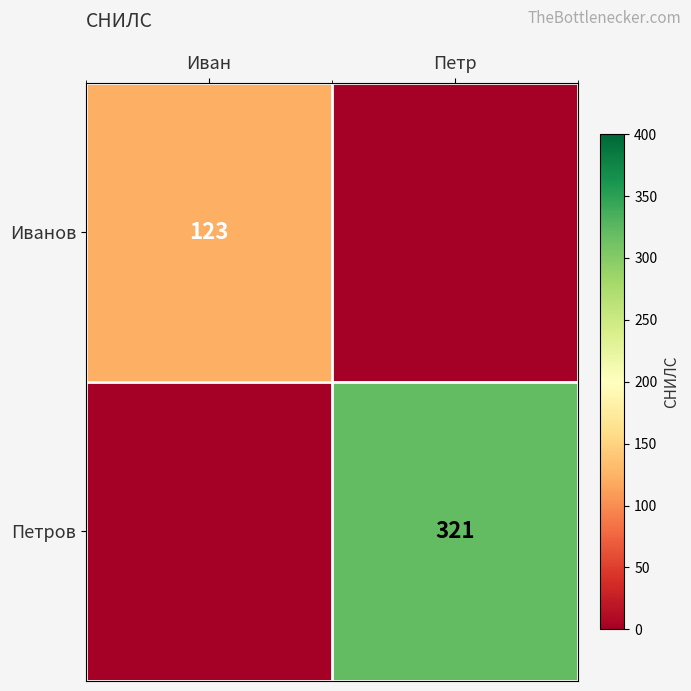

The value of Иванов at Иван is 86. True or false?

False